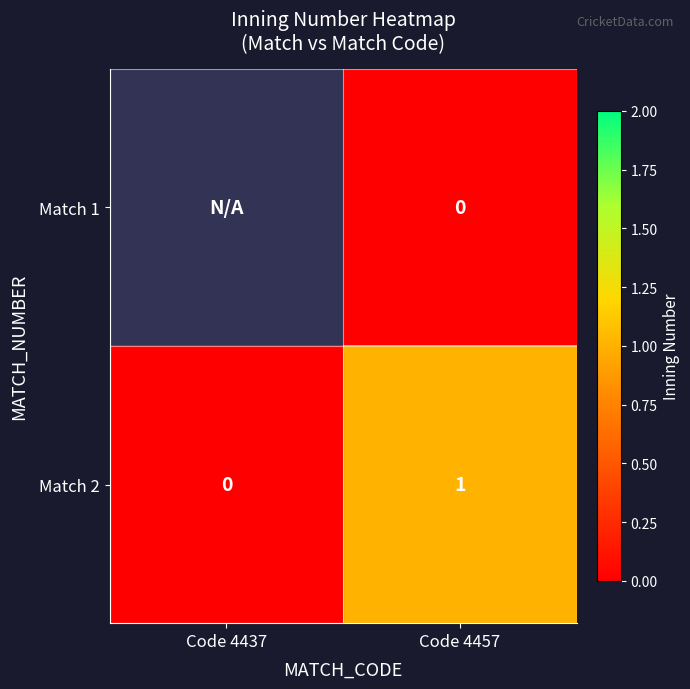

Is it true that Match 2 equals 1 at Code 4457?

True